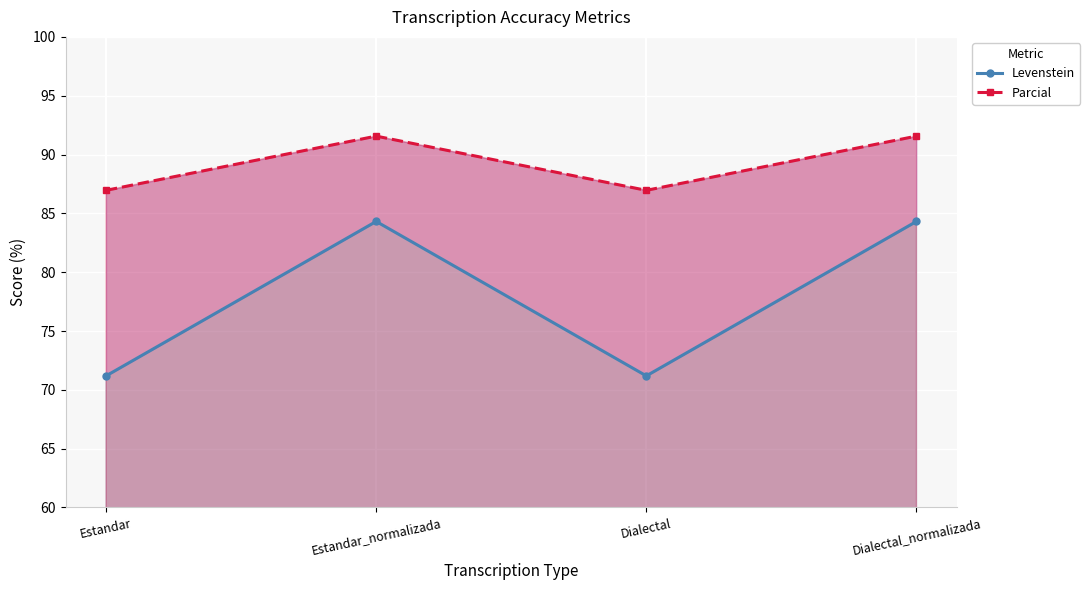

The Parcial series shows 121.6 at Dialectal. True or false?

False